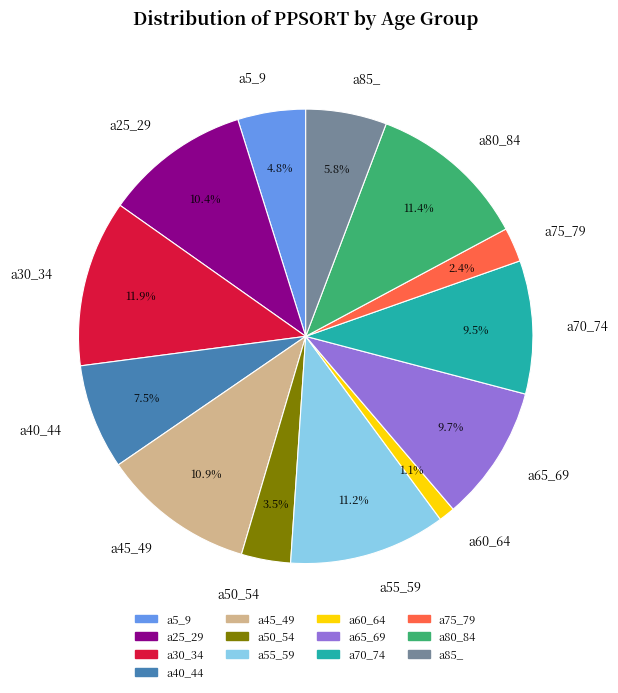

Which has a higher value, a40_44 or a25_29?

a25_29